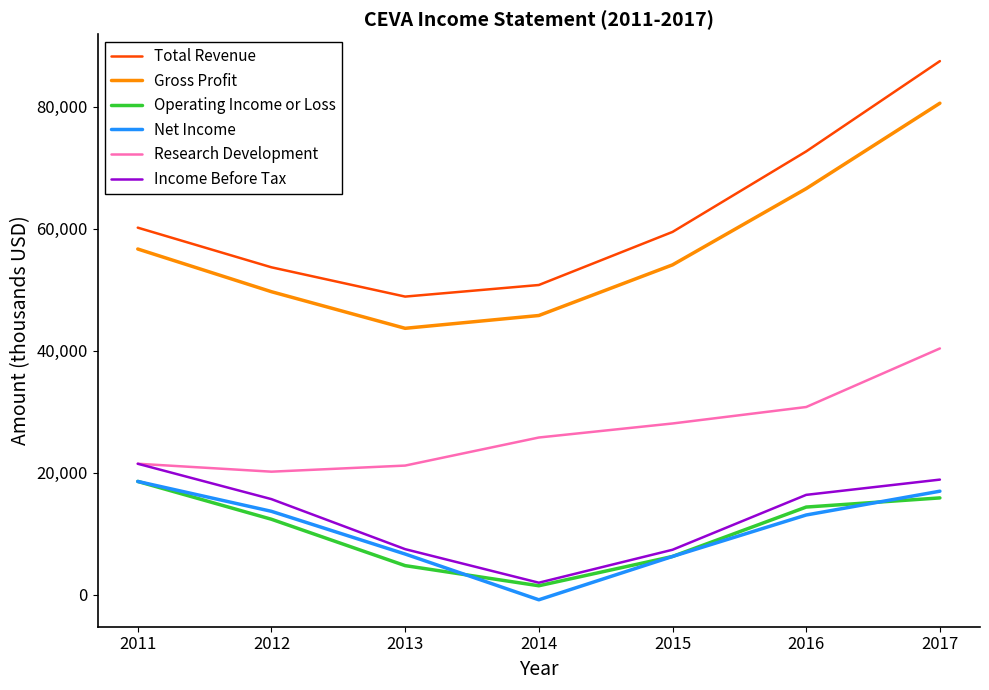

Does the chart have visible grid lines?

No